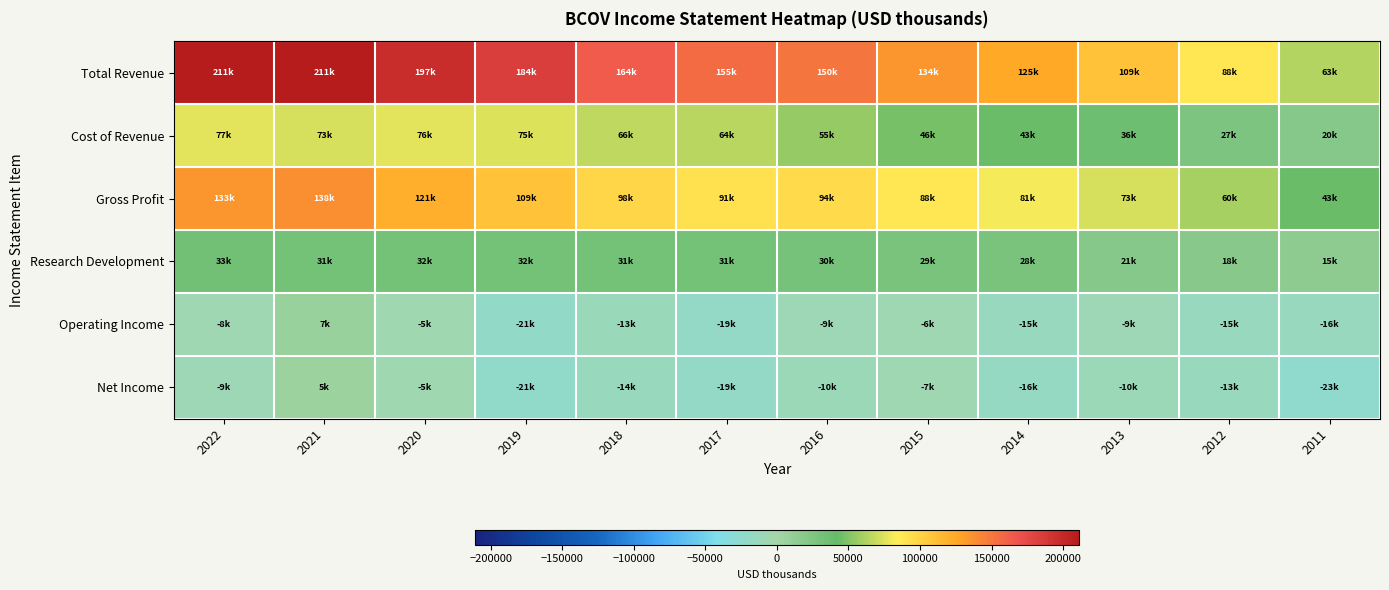

What is the total value across all series at 2013?

221000